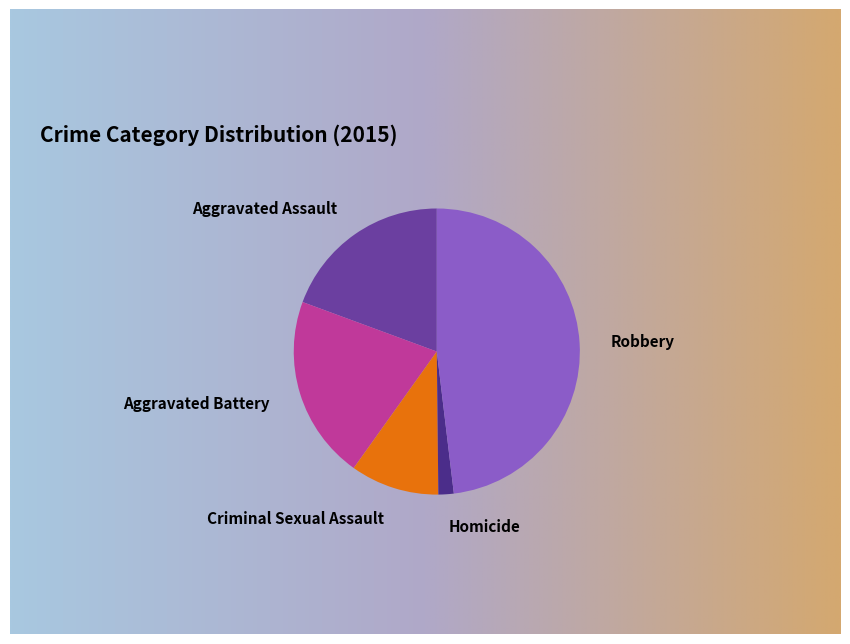

Which category has the smallest portion of the pie?

Homicide